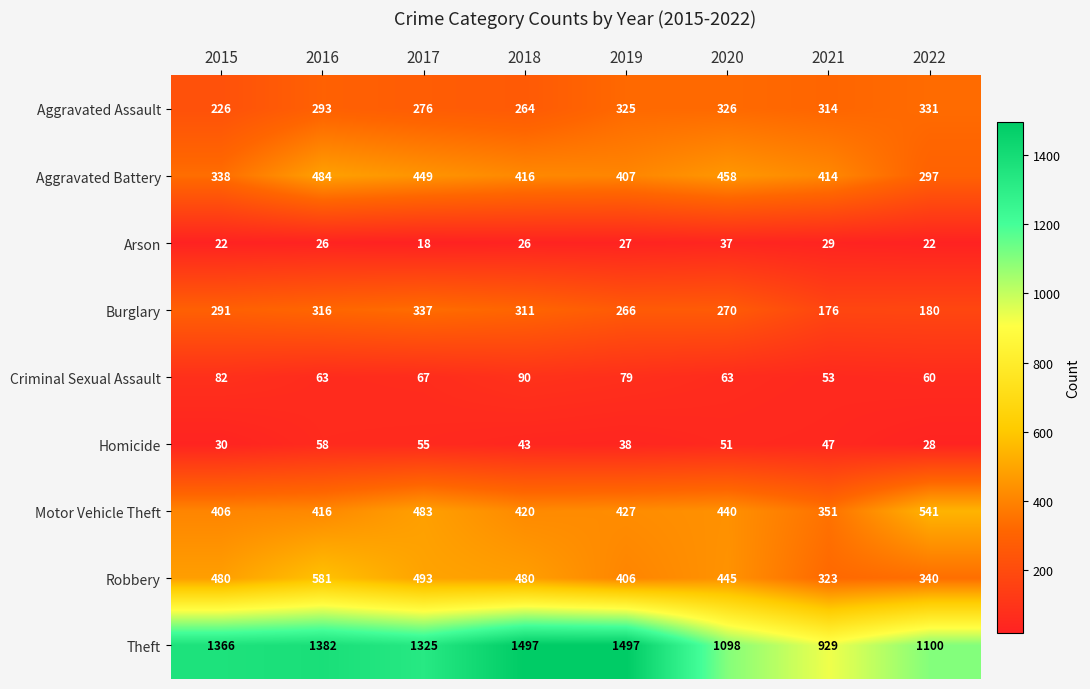

Which category has the lowest value across all series?

2017